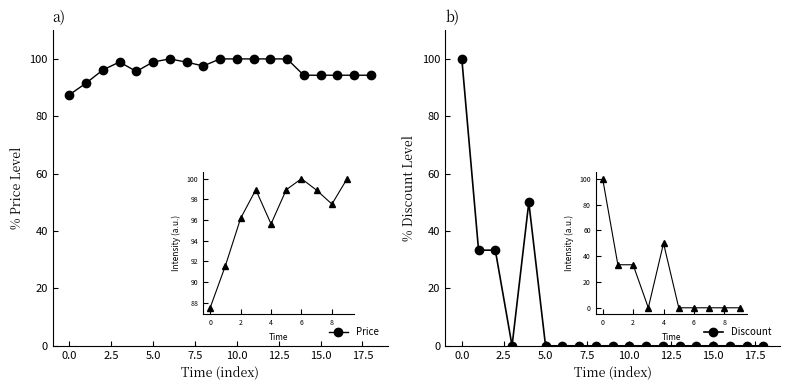

What position from the right is 0.0?

18